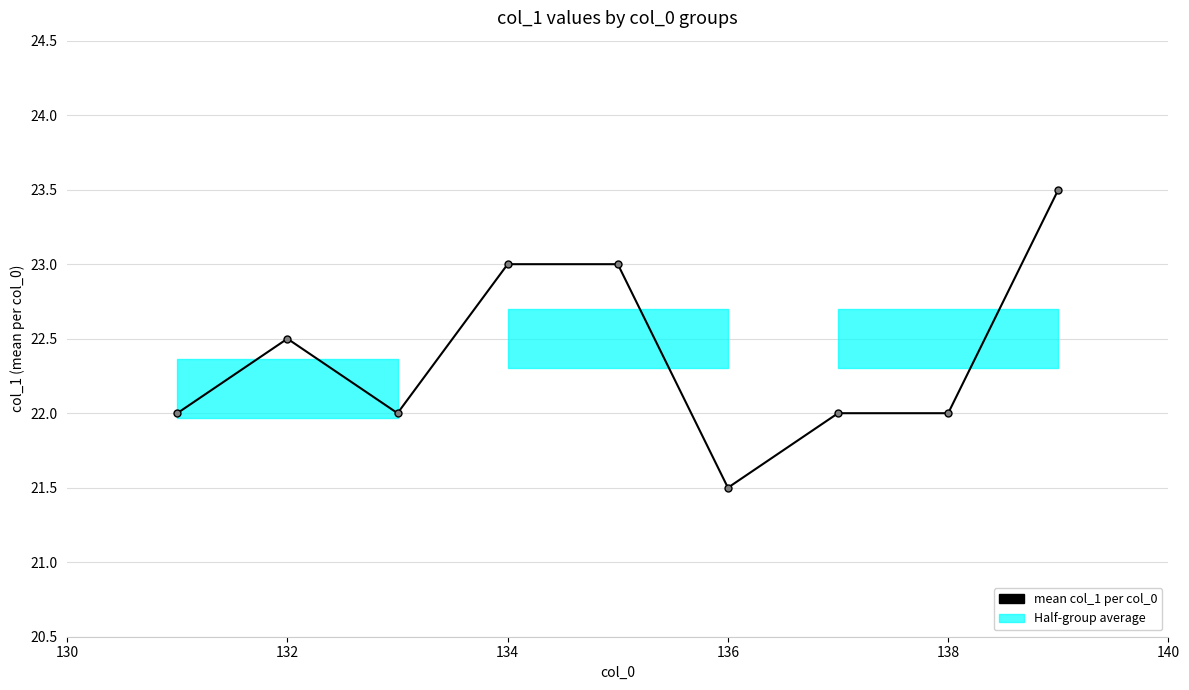

True or false: there are more than 0 points higher than both neighbors.

True